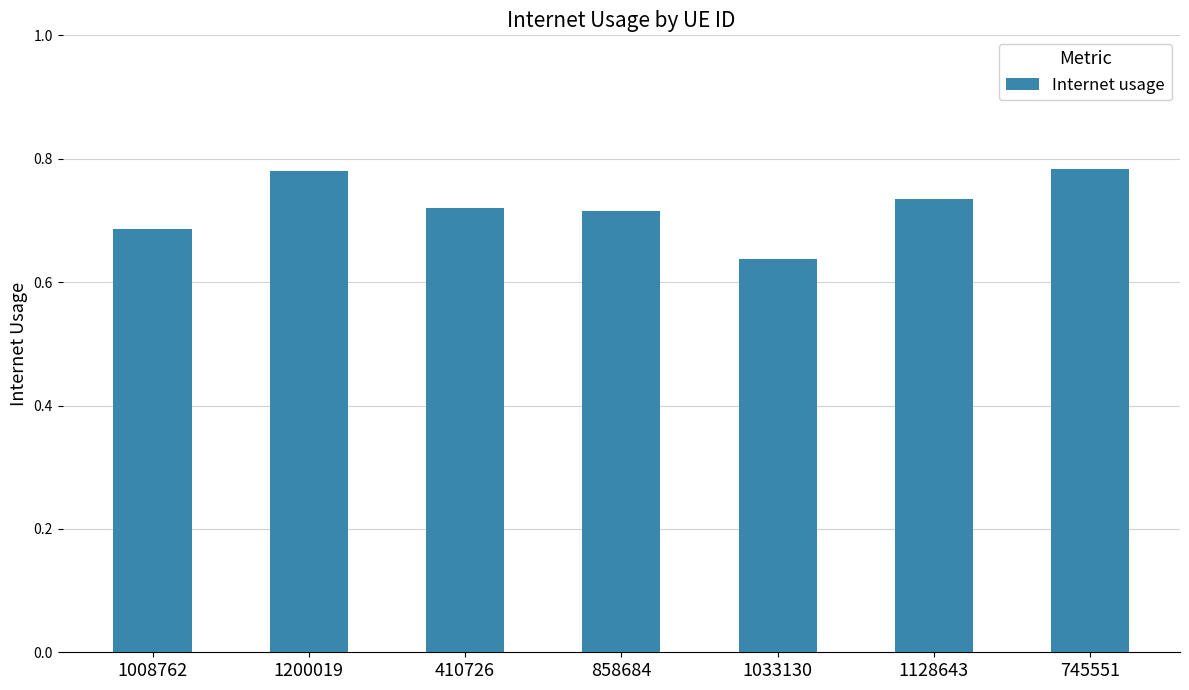

What is the sum of all values?

5.1